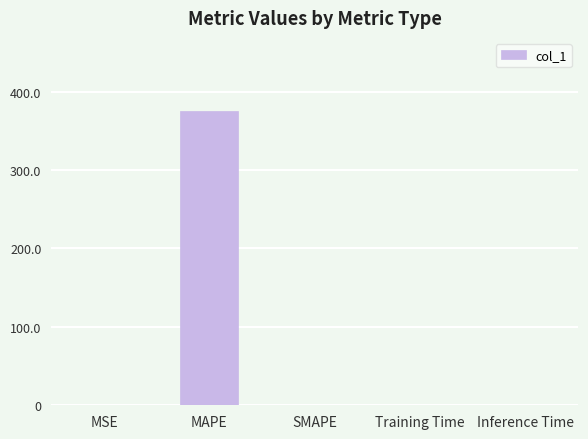

Count the number of categories in the chart.

5